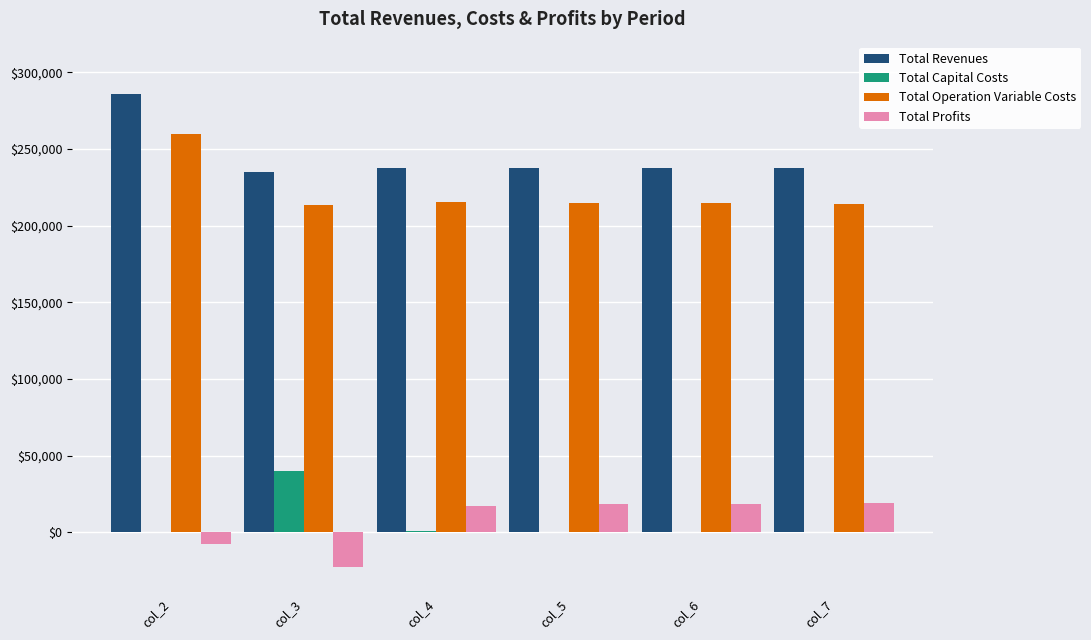

Is the value of Total Profits at col_5 greater than the value of Total Operation Variable Costs at col_2?

No